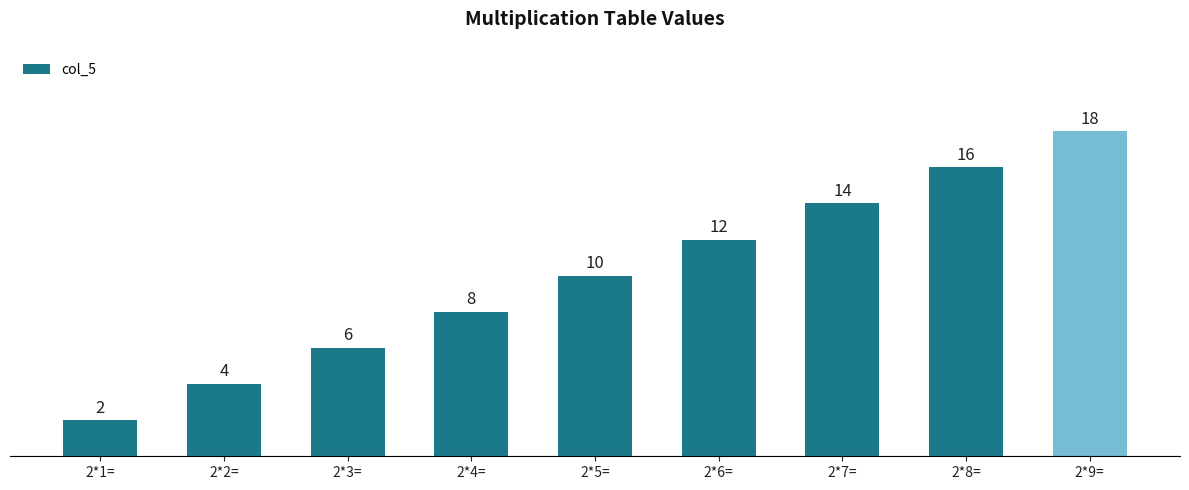

What is the sum of all values?

90